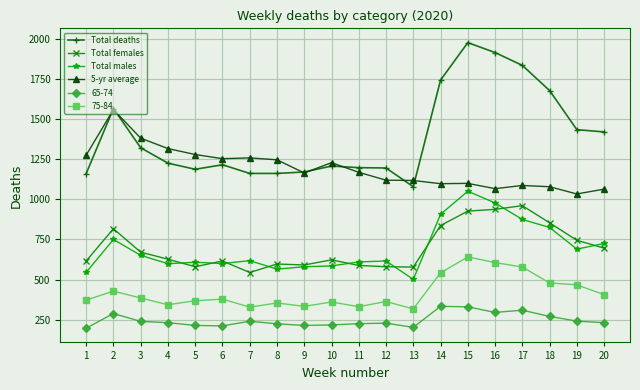

Which category has the highest value in the Total females series?

17